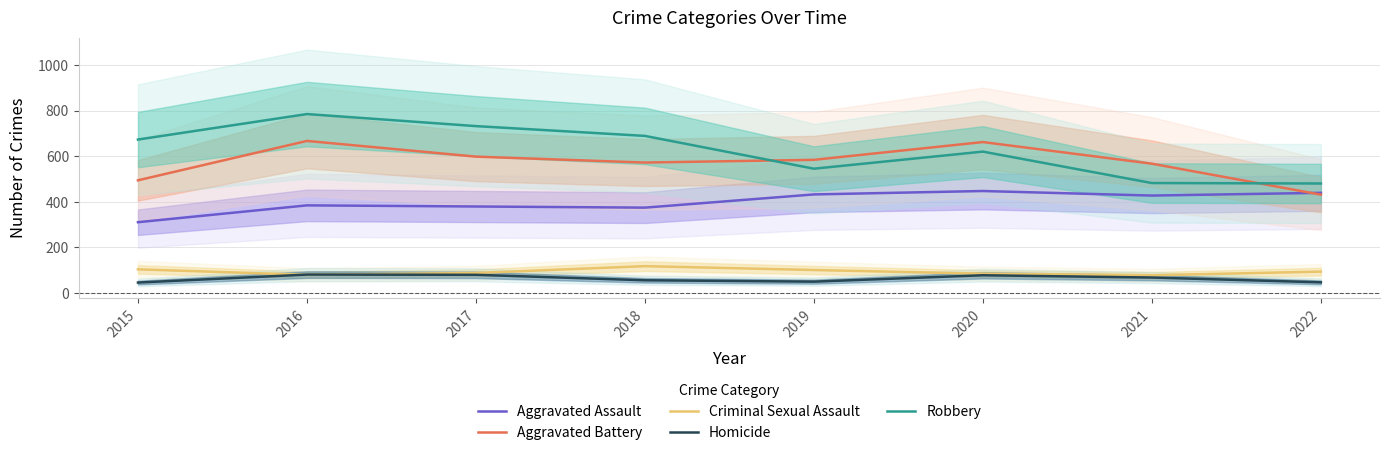

What is the sum of all Criminal Sexual Assault values?

748